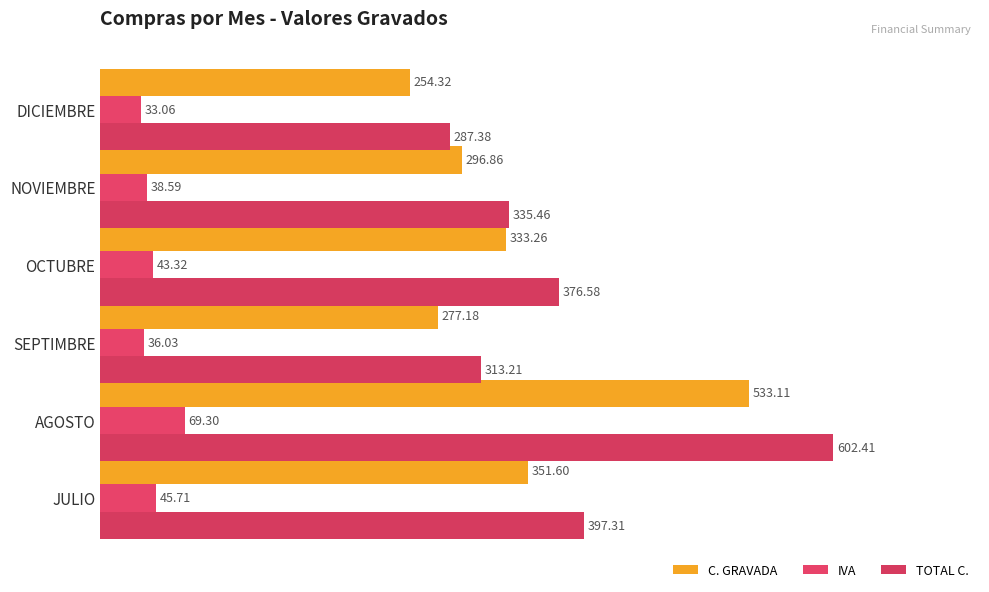

How many data points does each series have?

6